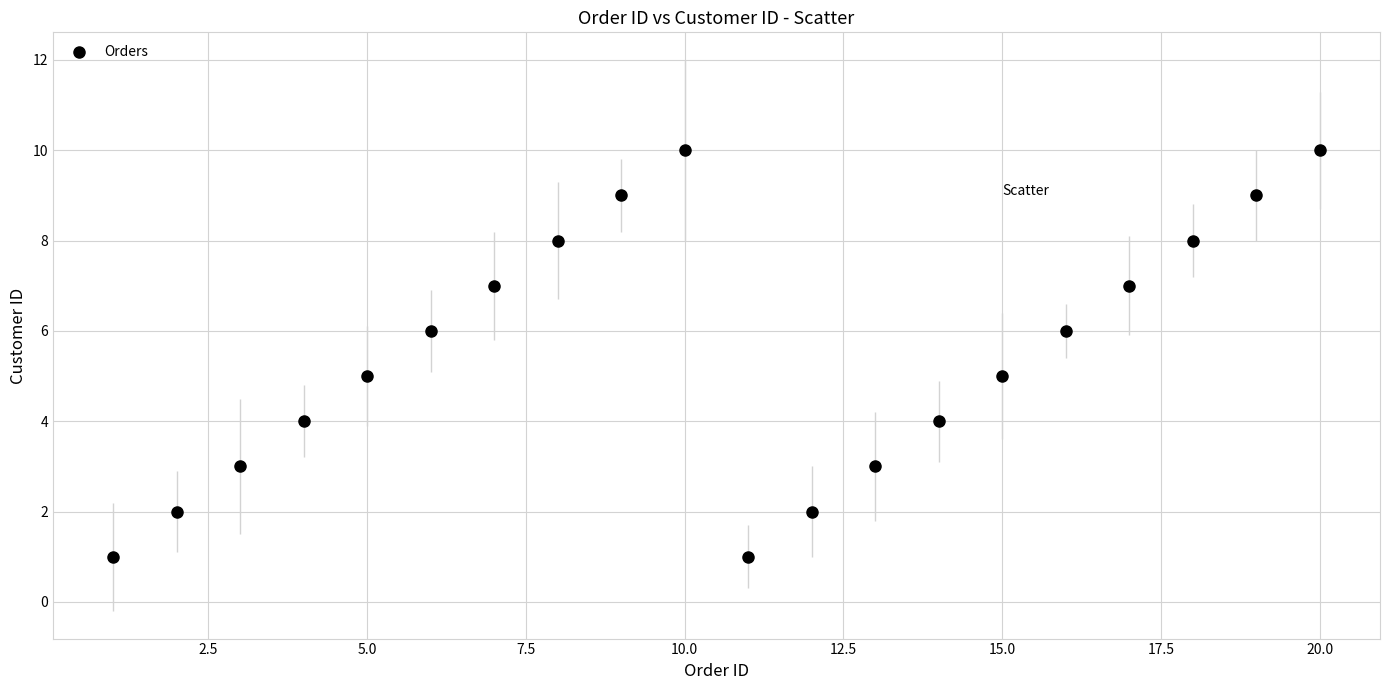

What is the range of Y values (max minus min)?

9